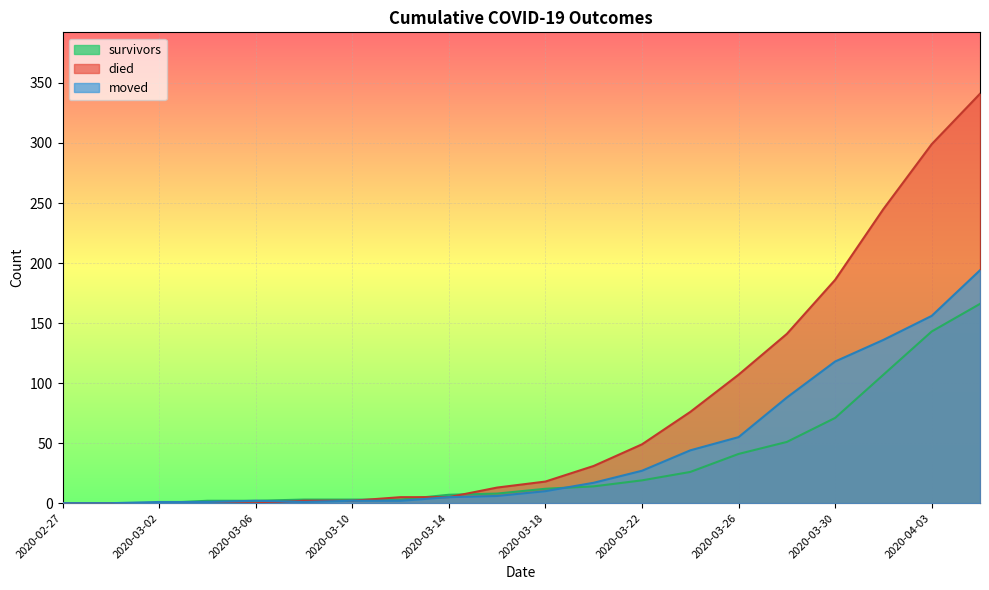

At which label does died first exceed 18?

2020-03-20